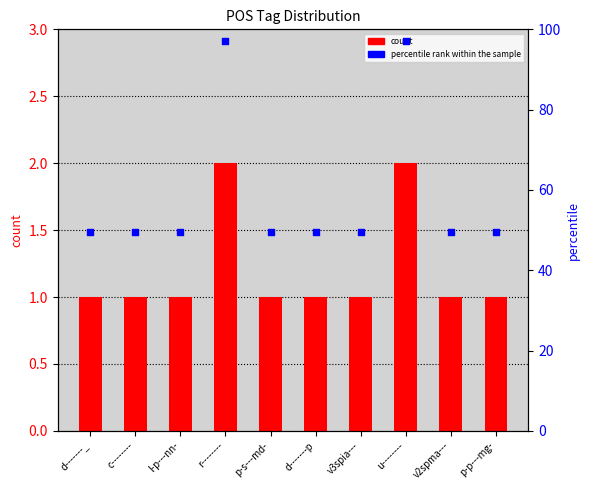

What is the total value across all series at p-s---md-?

50.5